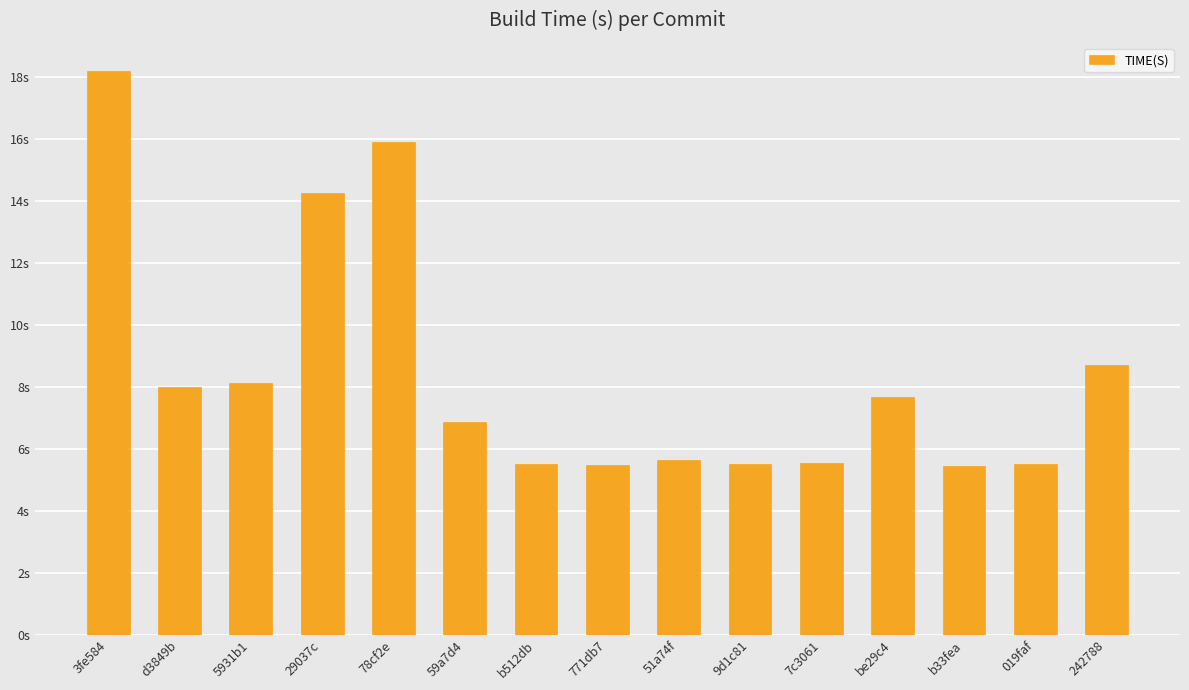

Is it true that the value at b512db is 5.5?

True